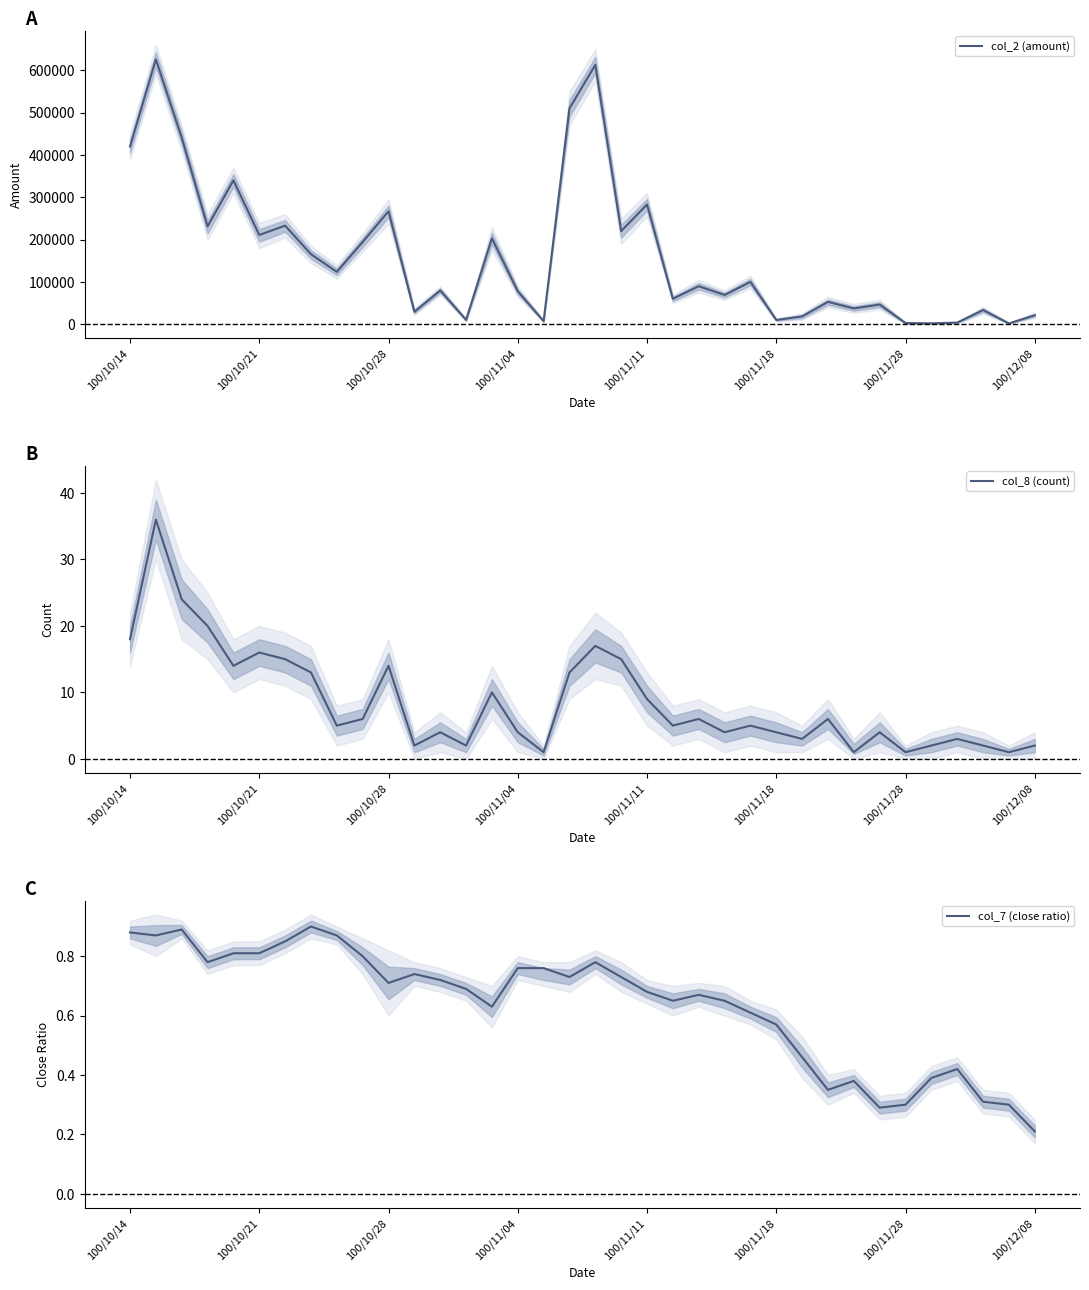

How many interior local valleys does the col_7 (close ratio) series have?

8